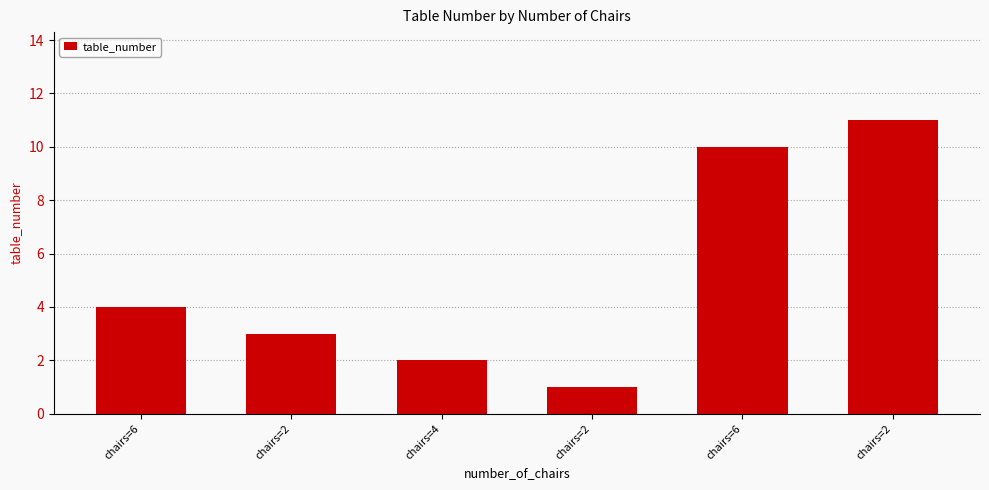

The value at chairs=2 is 16. True or false?

False